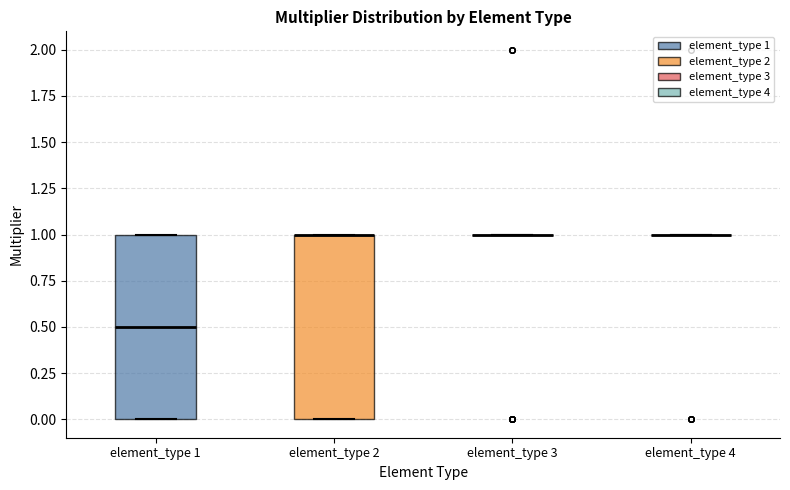

Reading left to right, read every box against the y-axis: the position of its median line, the range the box covers, and the ends of its whiskers. The values are not printed on the chart, so give them approximately, as read against the axis.

element_type 1: median 0.5, box 0.0 to 1.0, whiskers 0.0 to 1.0
element_type 2: median 1.0 (drawn on the box's upper edge), box 0.0 to 1.0, whiskers 0.0 to 1.0
element_type 3: box collapsed to a line at 1.0, whiskers 1.0 to 1.0
element_type 4: box collapsed to a line at 1.0, whiskers 1.0 to 1.0